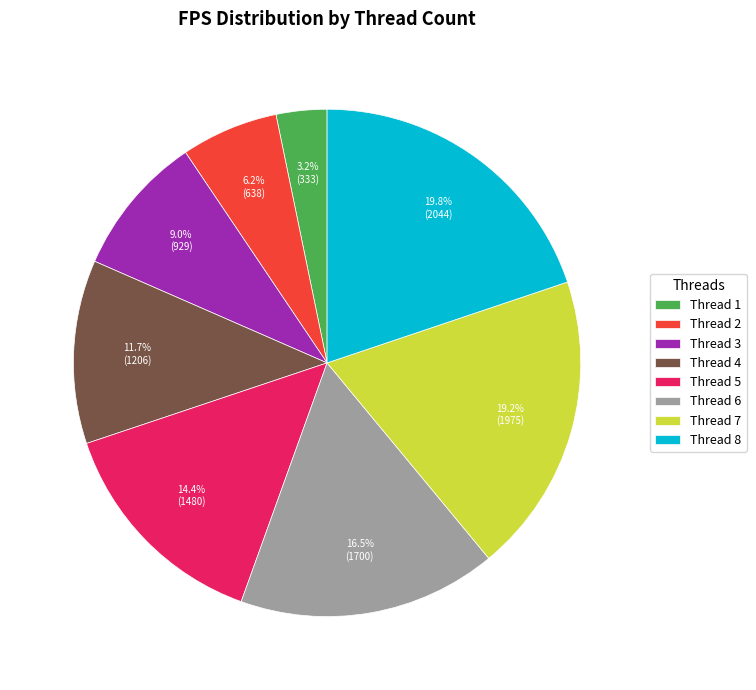

Is there a majority slice in this chart?

No